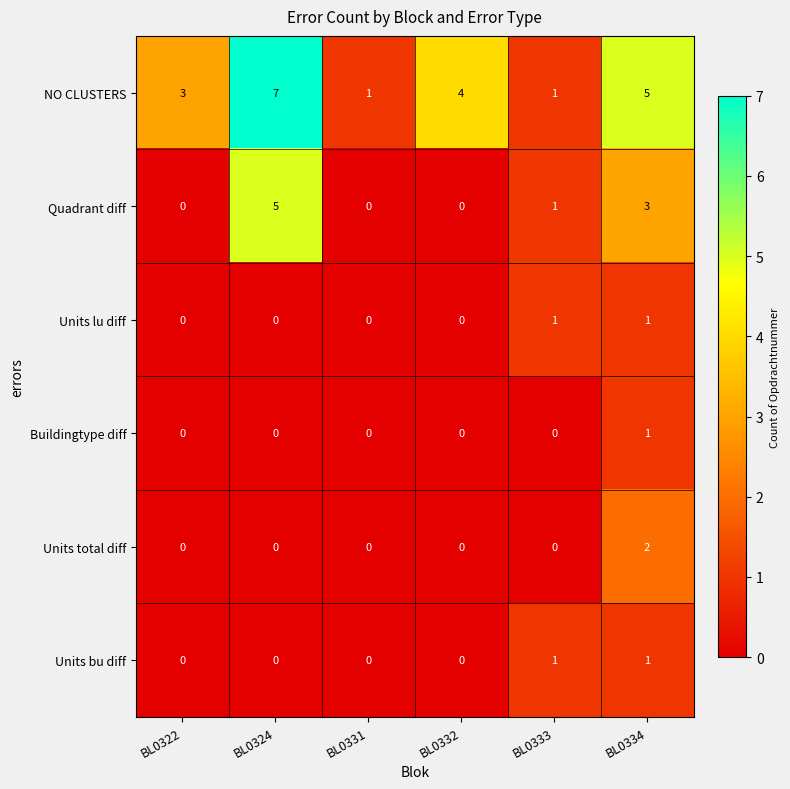

Which series has the largest total across all categories?

NO CLUSTERS